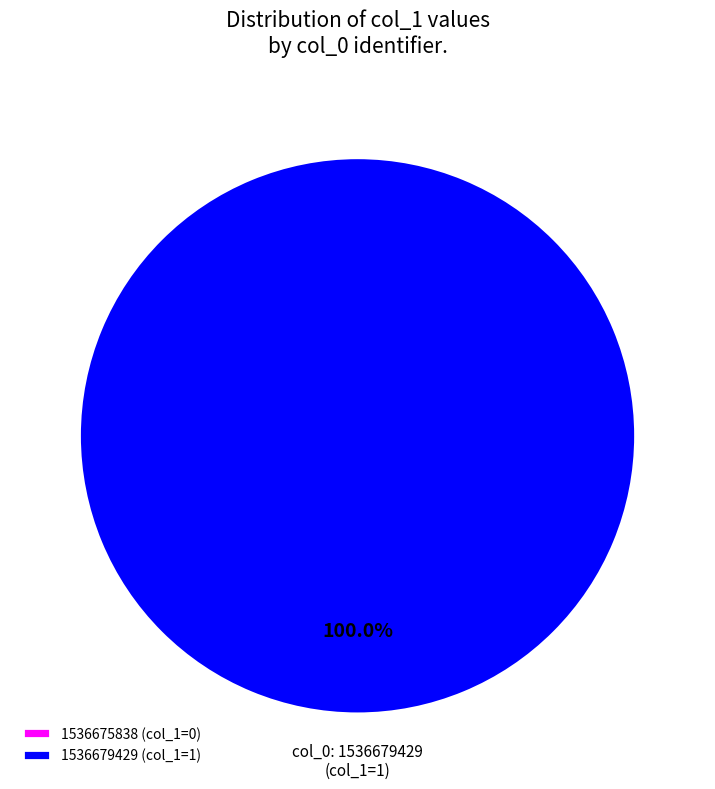

True or false: 1536679429 accounts for 99% of the total.

False